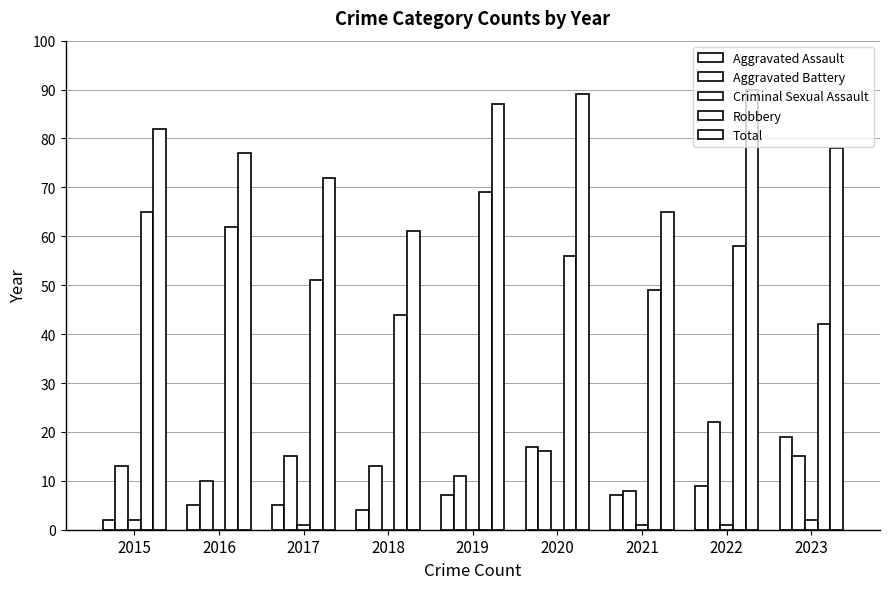

How many distinct data groups are displayed?

5